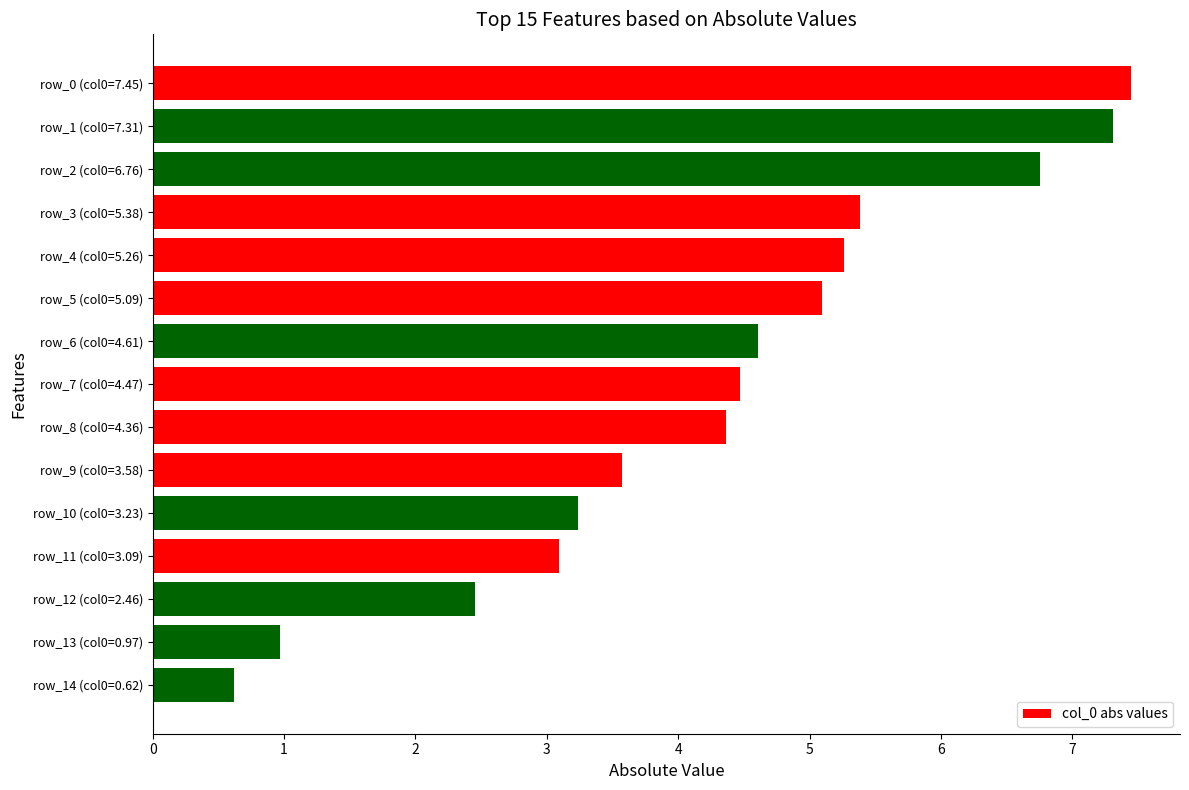

Where is the data nearest to the value 4?

row_8 (col0=4.36)